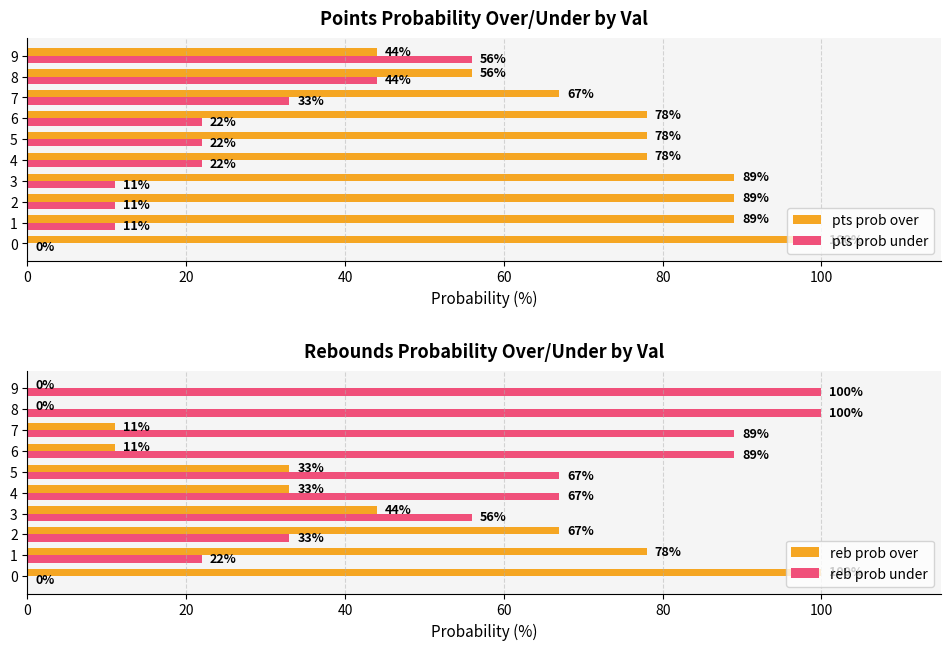

At how many categories does at least one series exceed 30?

10